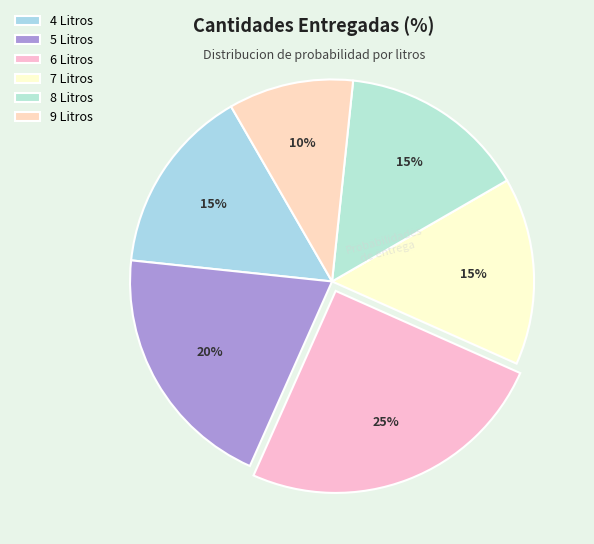

Is there a majority slice in this chart?

No